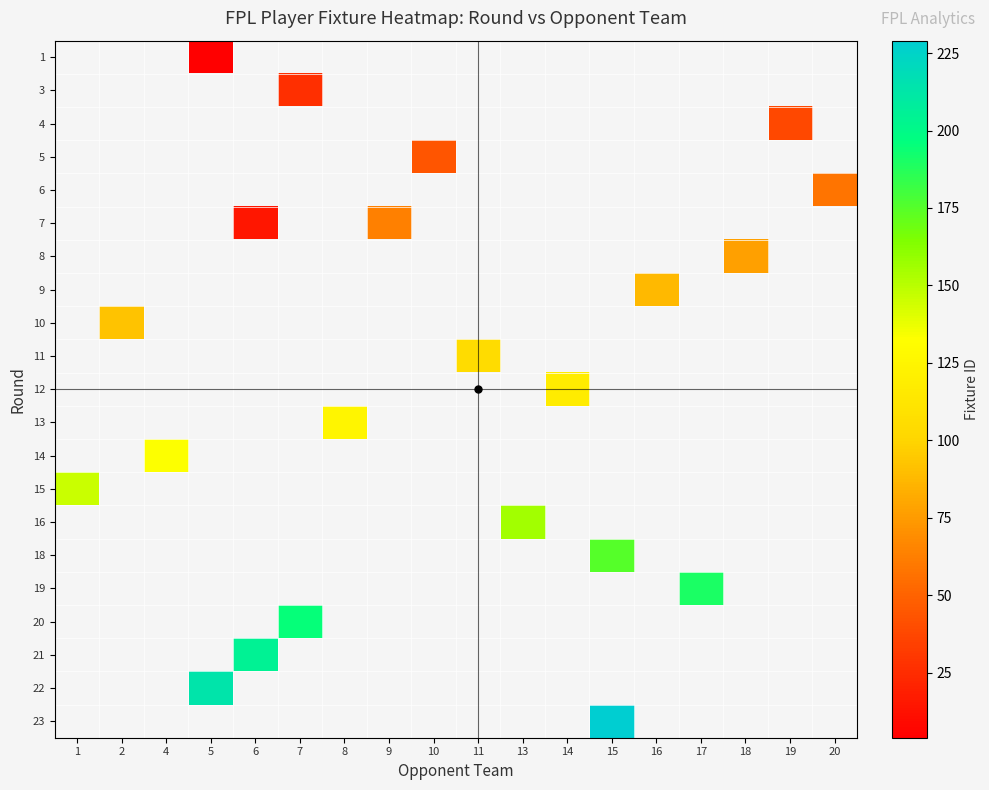

How many positive values does the row_3 series have?

1